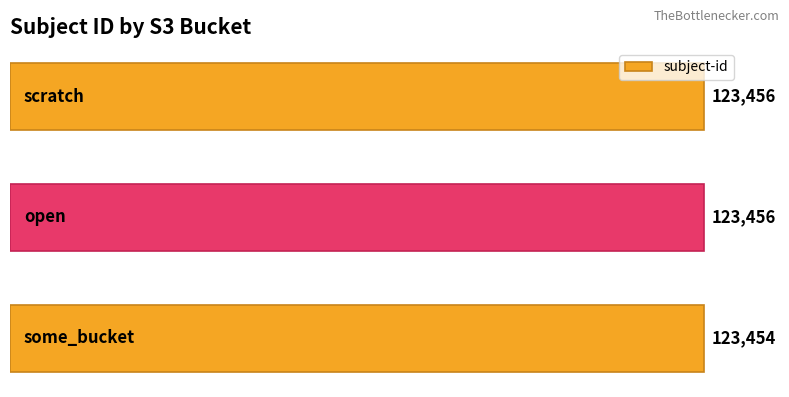

What is the sum of all values?

370366